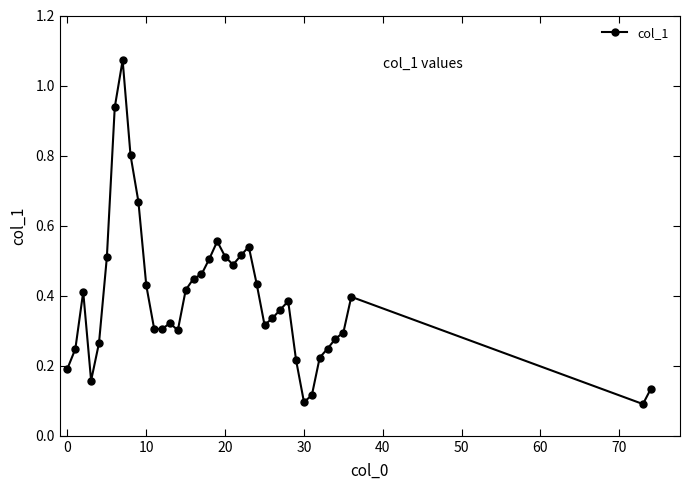

What is the difference between the maximum and minimum values?

1.0